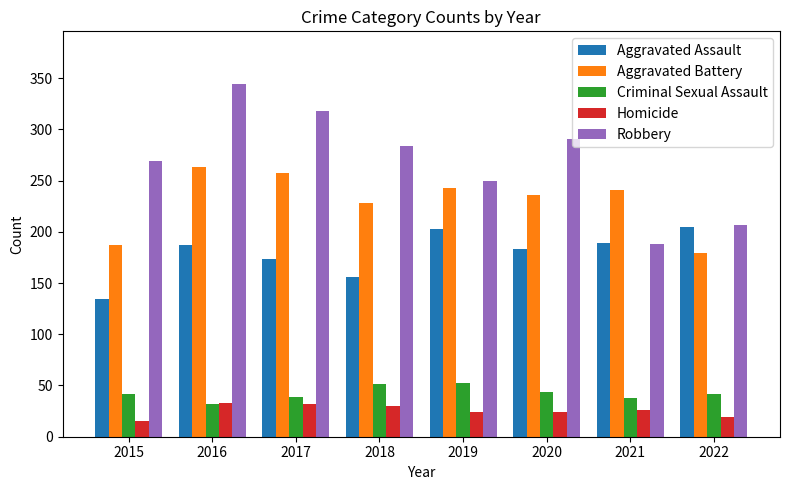

What is the average value of the Robbery series?

269